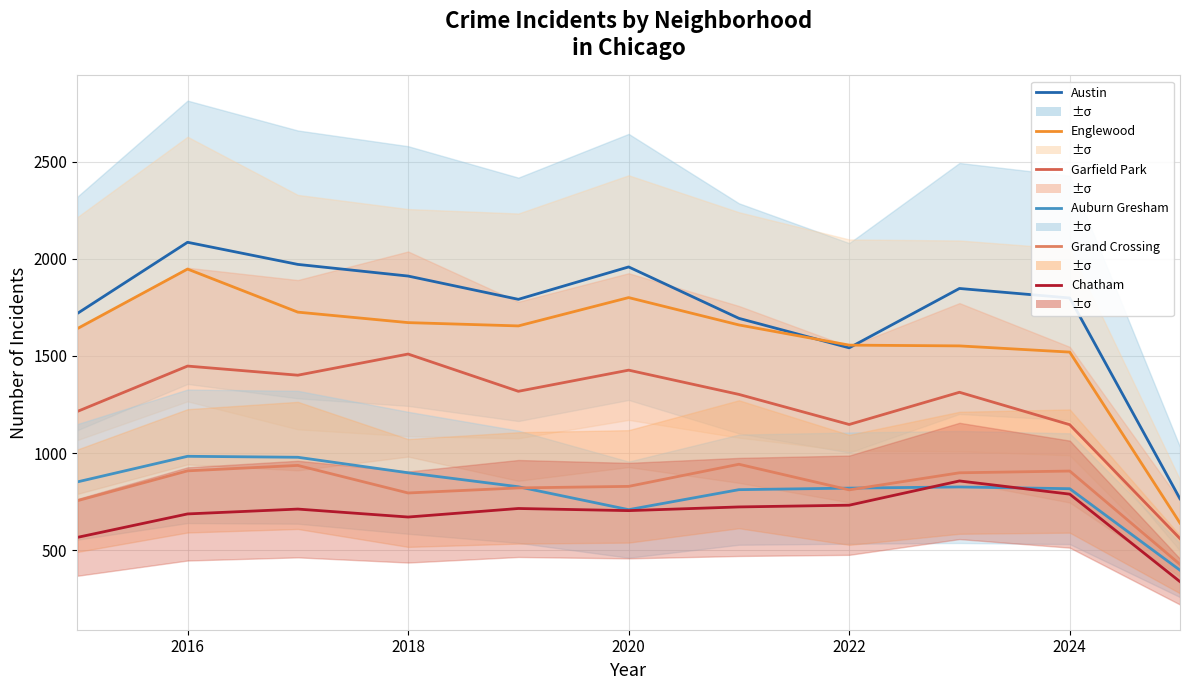

How many values in the Chatham series are below 711?

5